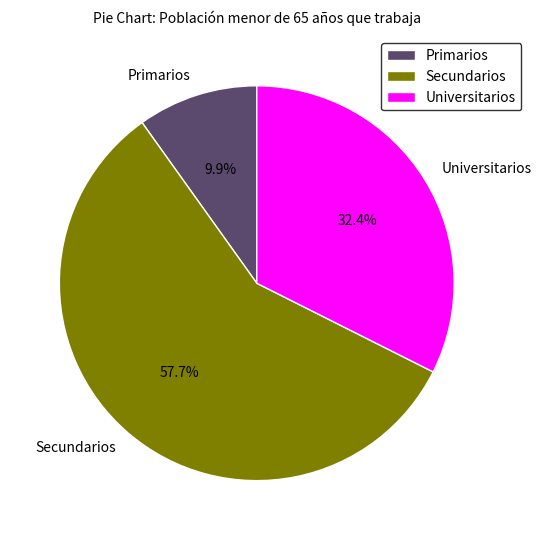

Which slice is the smallest?

Primarios